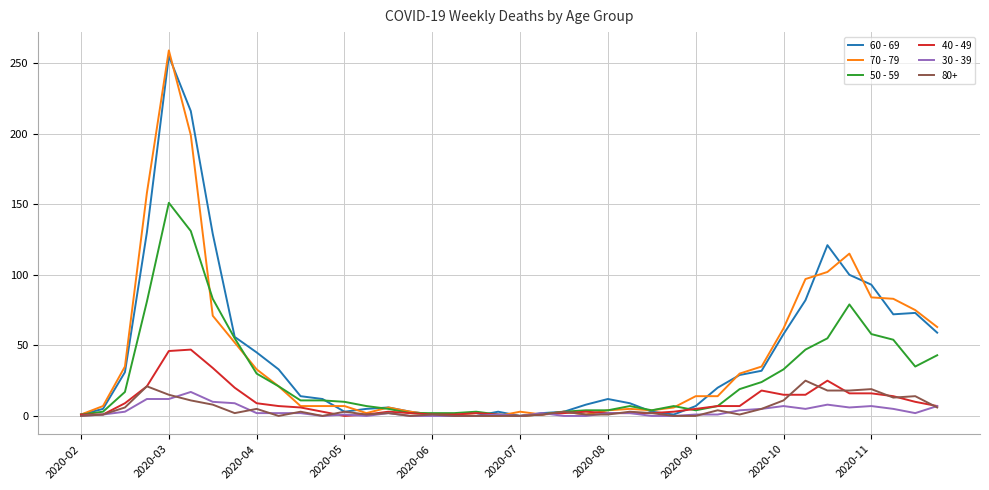

Which series has the widest spread of values?

70 - 79